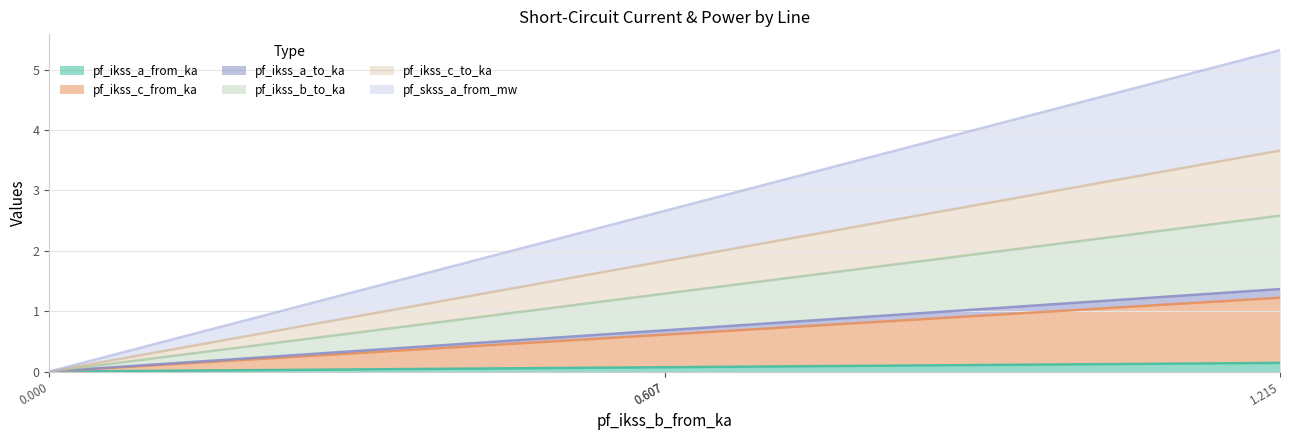

True or false: pf_ikss_c_to_ka and pf_ikss_a_to_ka intersect in this chart.

False